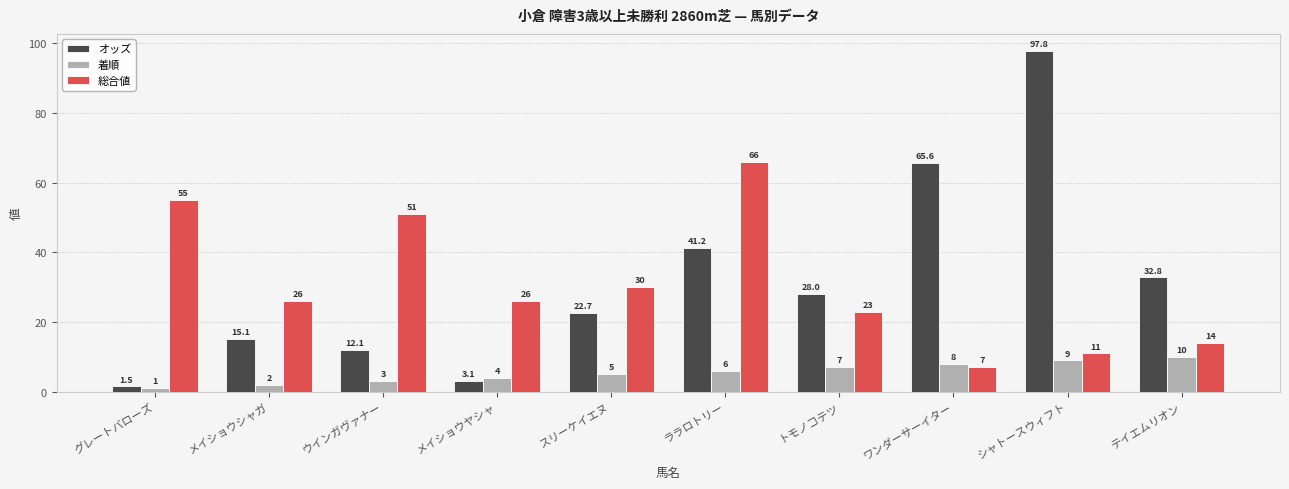

Reading left to right, extract all data points from this chart.

オッズ: グレートバローズ=1.5	メイショウシャガ=15.1	ウインガヴァナー=12.1	メイショウヤシャ=3.1	スリーケイエヌ=22.7	ララロトリー=41.2	トモノコテツ=28.0	ワンダーサーイター=65.6	シャトースウィフト=97.8	テイエムリオン=32.8
着順: グレートバローズ=1.0	メイショウシャガ=2.0	ウインガヴァナー=3.0	メイショウヤシャ=4.0	スリーケイエヌ=5.0	ララロトリー=6.0	トモノコテツ=7.0	ワンダーサーイター=8.0	シャトースウィフト=9.0	テイエムリオン=10.0
総合値: グレートバローズ=55.0	メイショウシャガ=26.0	ウインガヴァナー=51.0	メイショウヤシャ=26.0	スリーケイエヌ=30.0	ララロトリー=66.0	トモノコテツ=23.0	ワンダーサーイター=7.0	シャトースウィフト=11.0	テイエムリオン=14.0